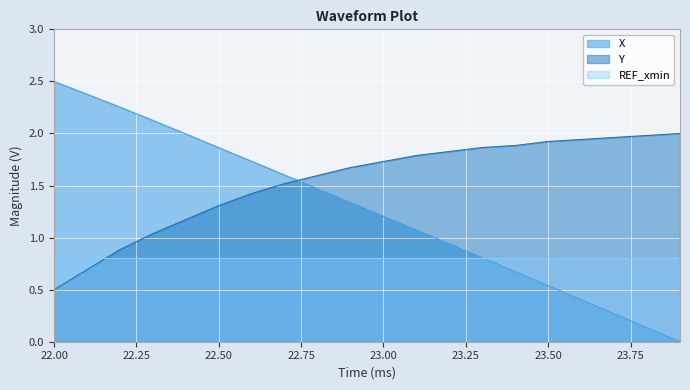

True or false: X has a value of 0.2 at 23.8.

False